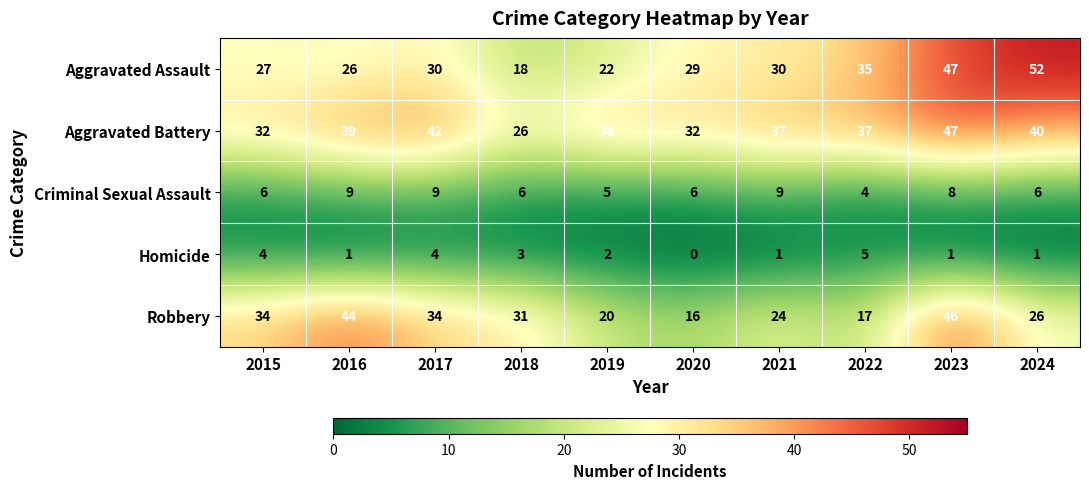

At which label does Homicide first exceed 2?

2015